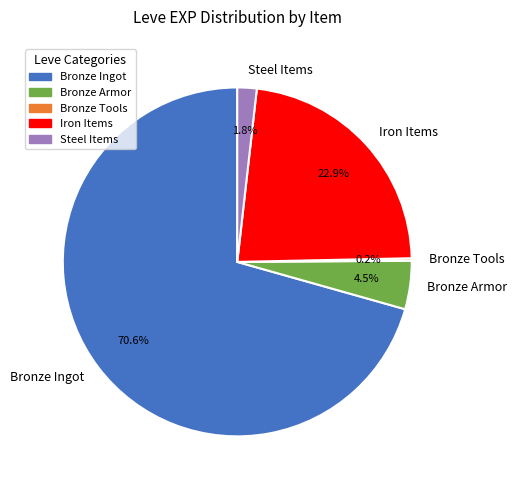

Which has a higher value, Iron Items or Bronze Armor?

Iron Items